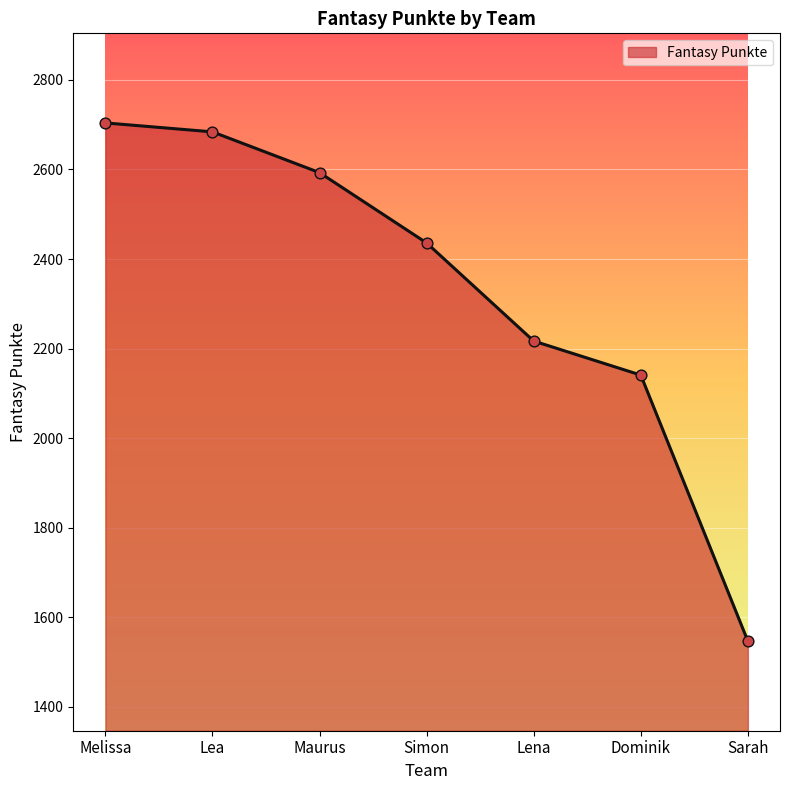

What is the change in value from Maurus to Lena?

-376